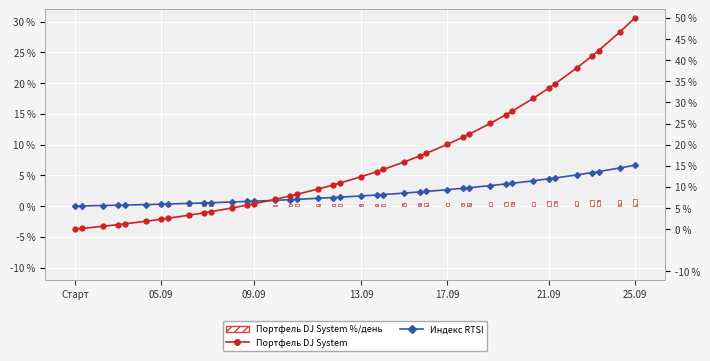

What are all the series names shown in the legend?

Индекс RTSI, Портфель DJ System %/день, Портфель DJ System